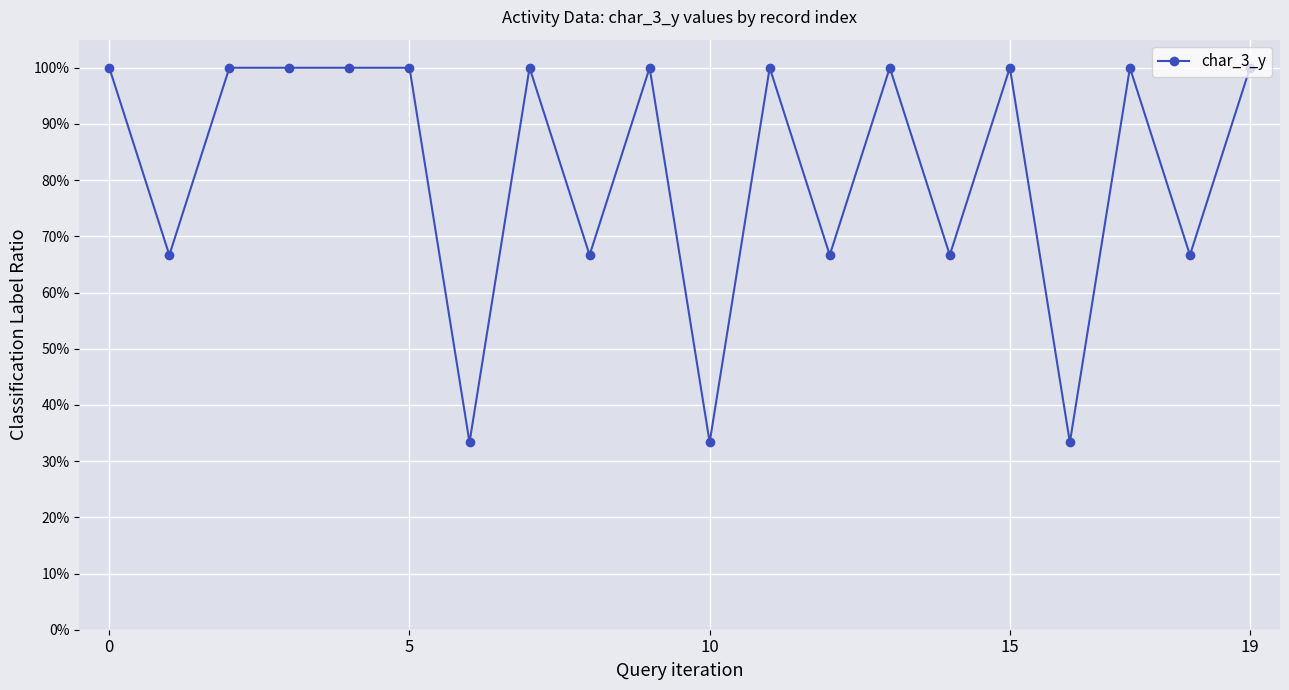

Is this an area chart (filled region under the line)?

No